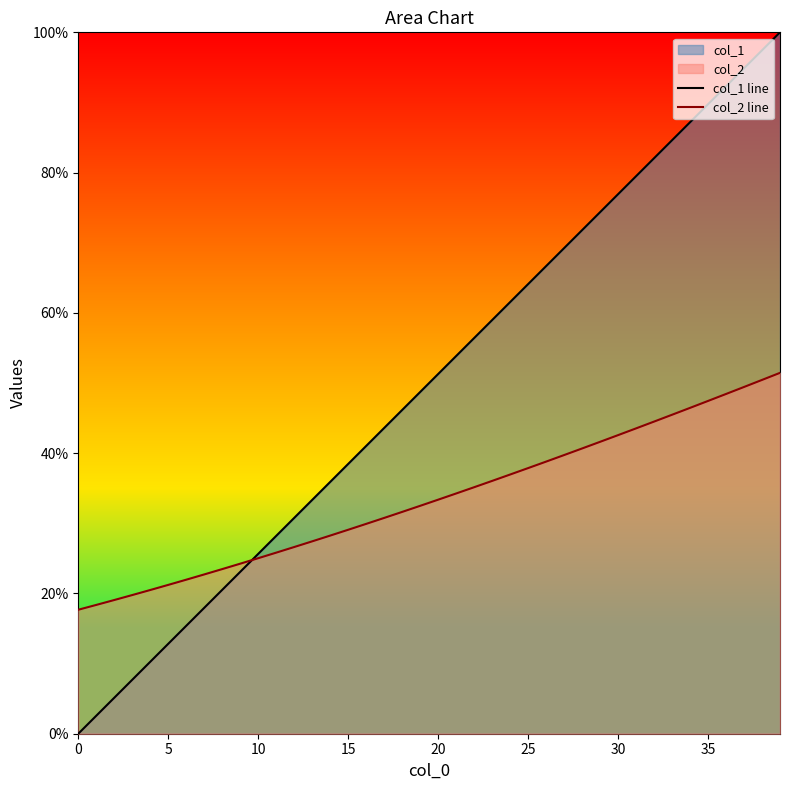

Between 10 and 16, which is larger?

16